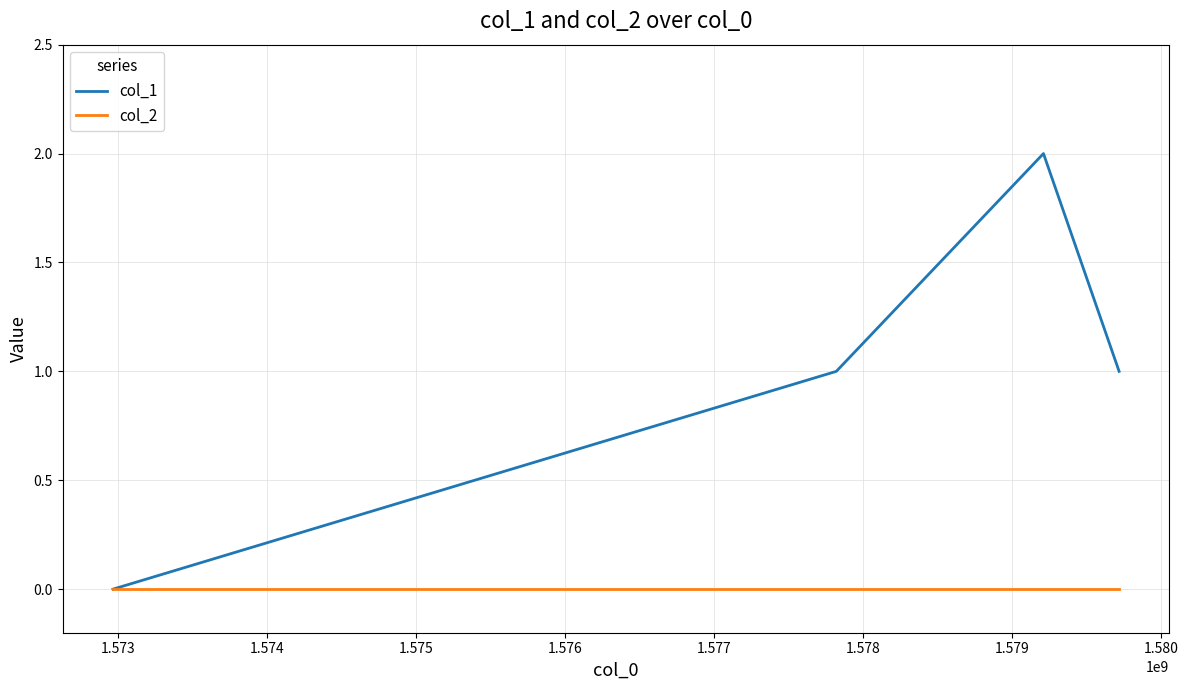

True or false: col_2 has more than 2 interior local peaks.

False